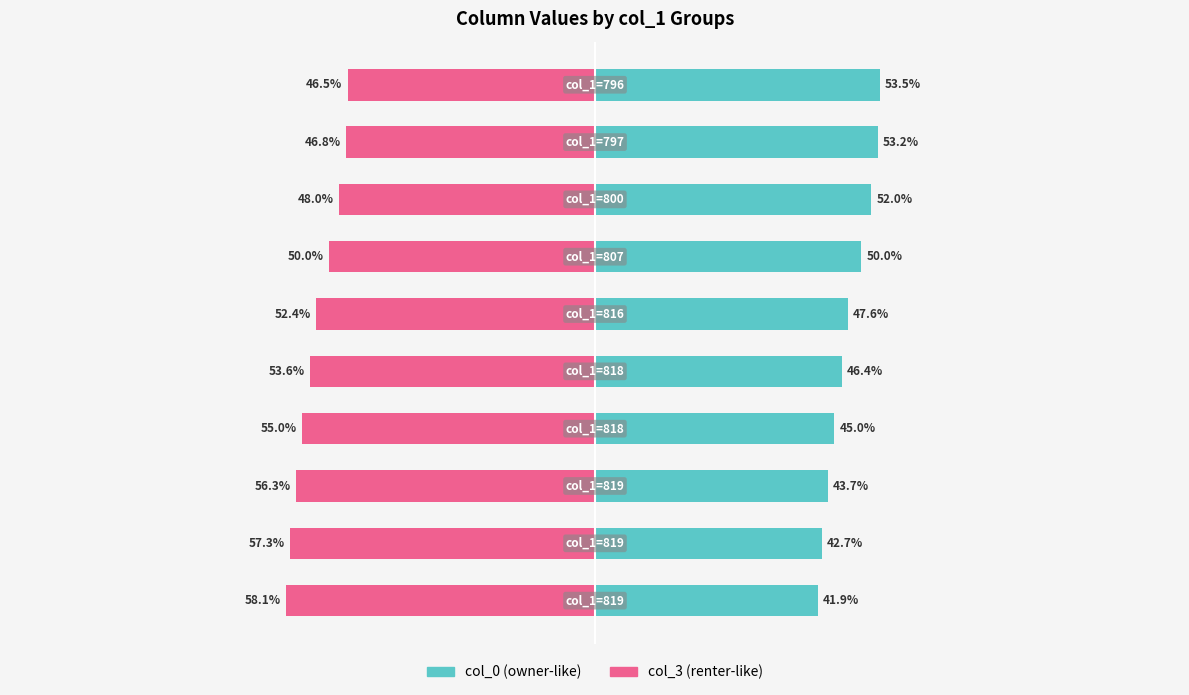

At −100, list the series in order from smallest to largest.

col_3 (renter-like), col_0 (owner-like)